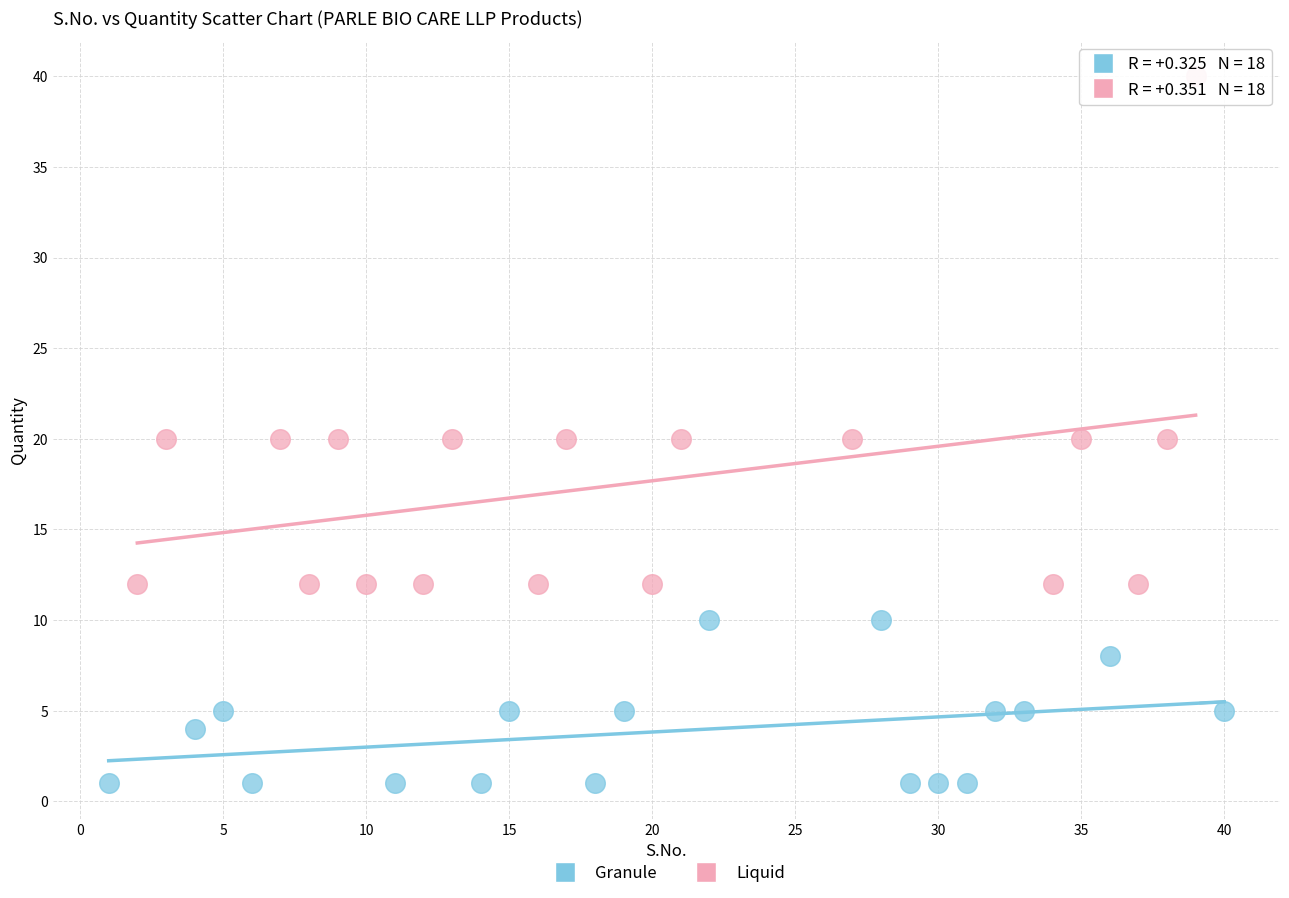

Which series reaches the maximum Y coordinate?

Liquid